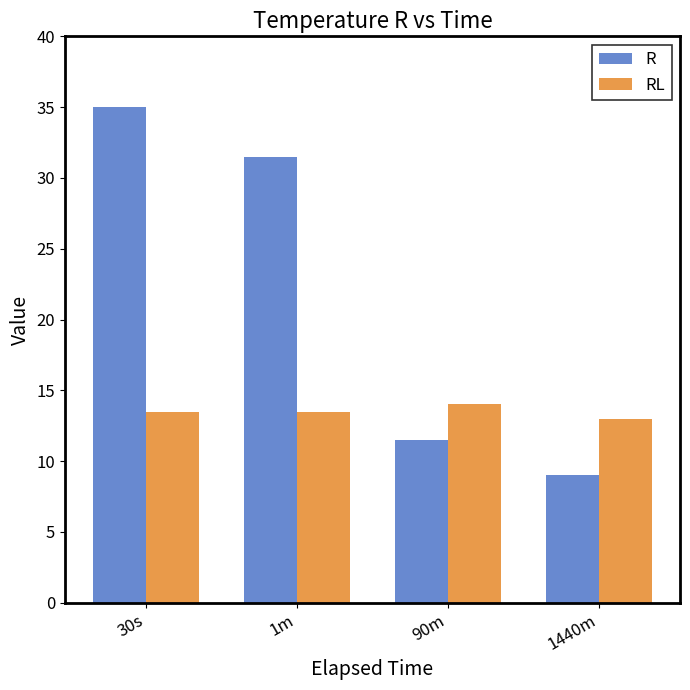

At which category is the sum across all series the highest?

30s